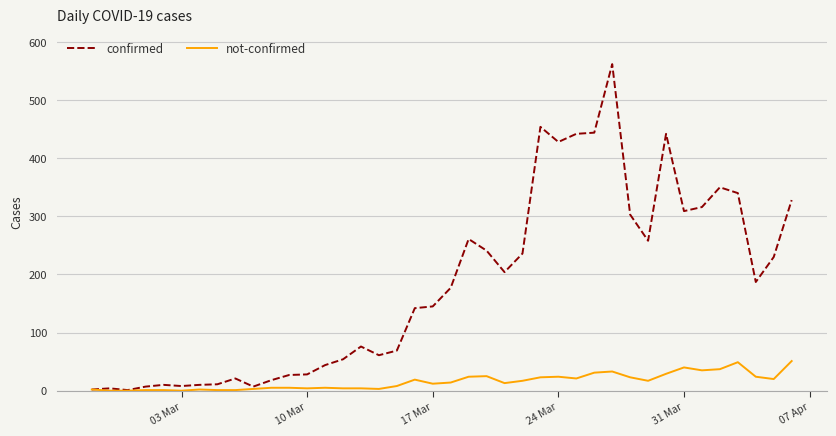

Which series has the largest total across all categories?

confirmed